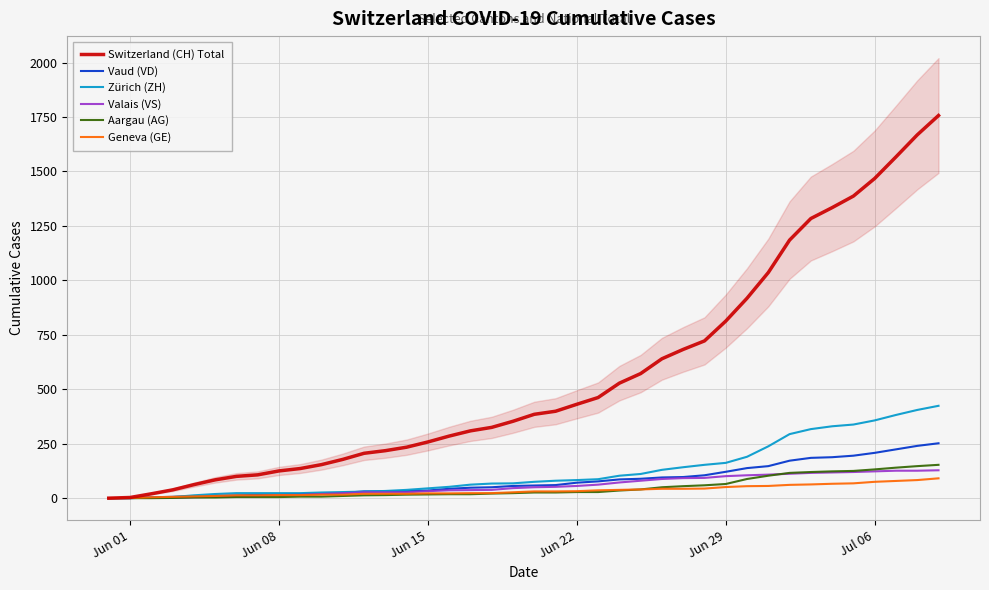

The value of Valais (VS) at Jun 15 is 32. True or false?

True